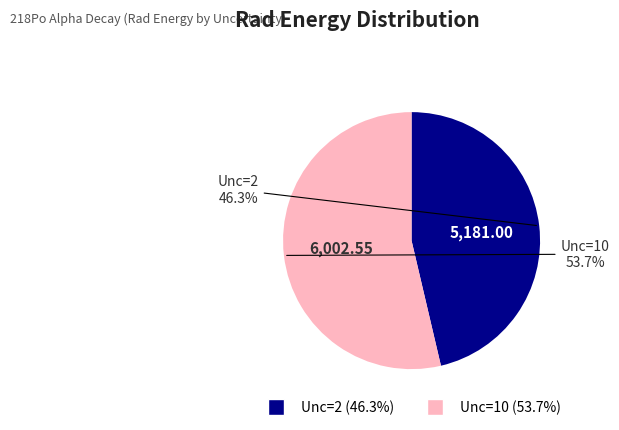

Is there any slice that represents more than half of the pie?

Yes